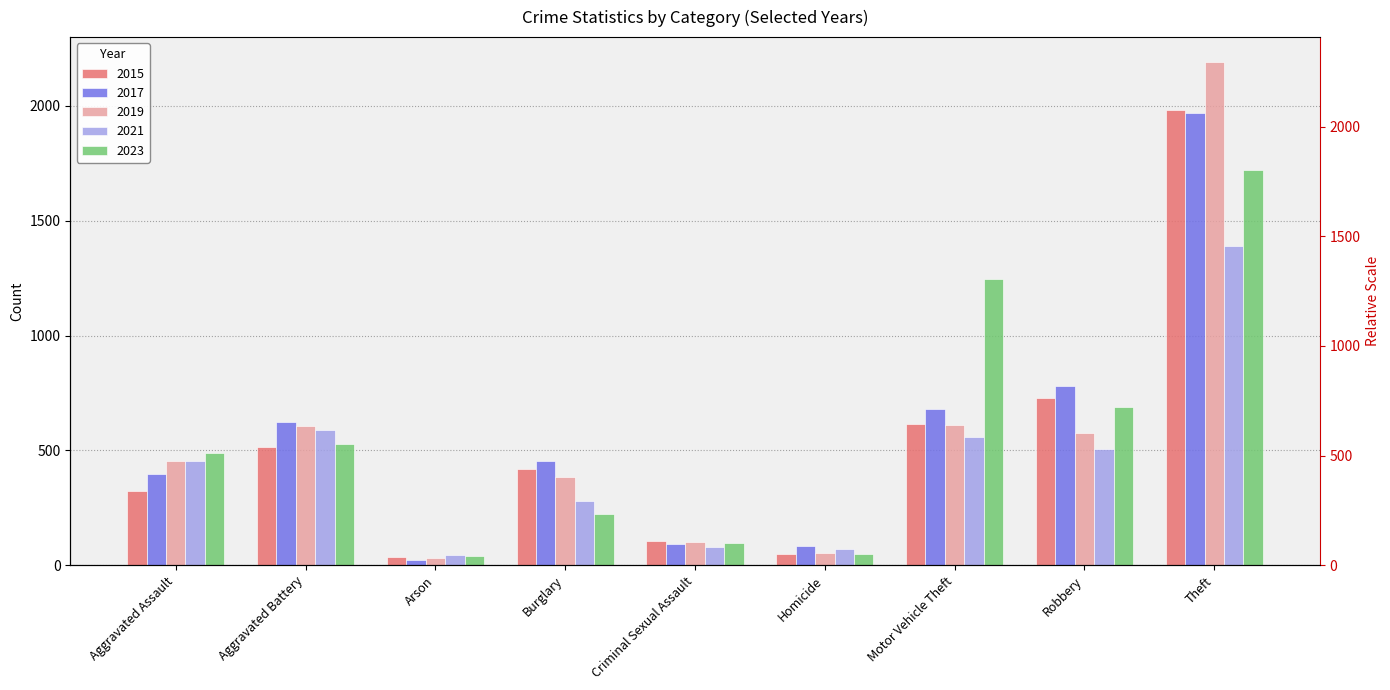

Are the bars grouped side by side (vs. stacked)?

Yes